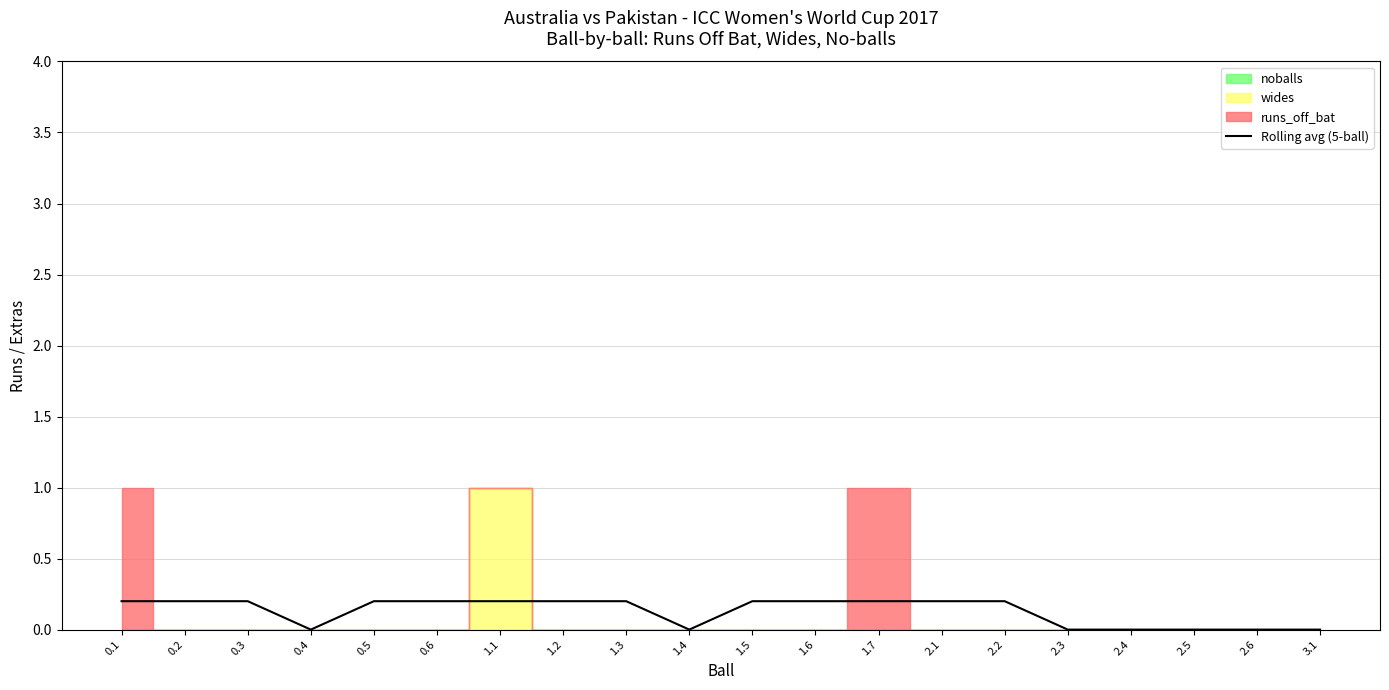

List the labels in order of value, smallest first.

0.4, 1.4, 2.3, 2.4, 2.5, 2.6, 3.1, 0.1, 0.2, 0.3, 0.5, 0.6, 1.1, 1.2, 1.3, 1.5, 1.6, 1.7, 2.1, 2.2